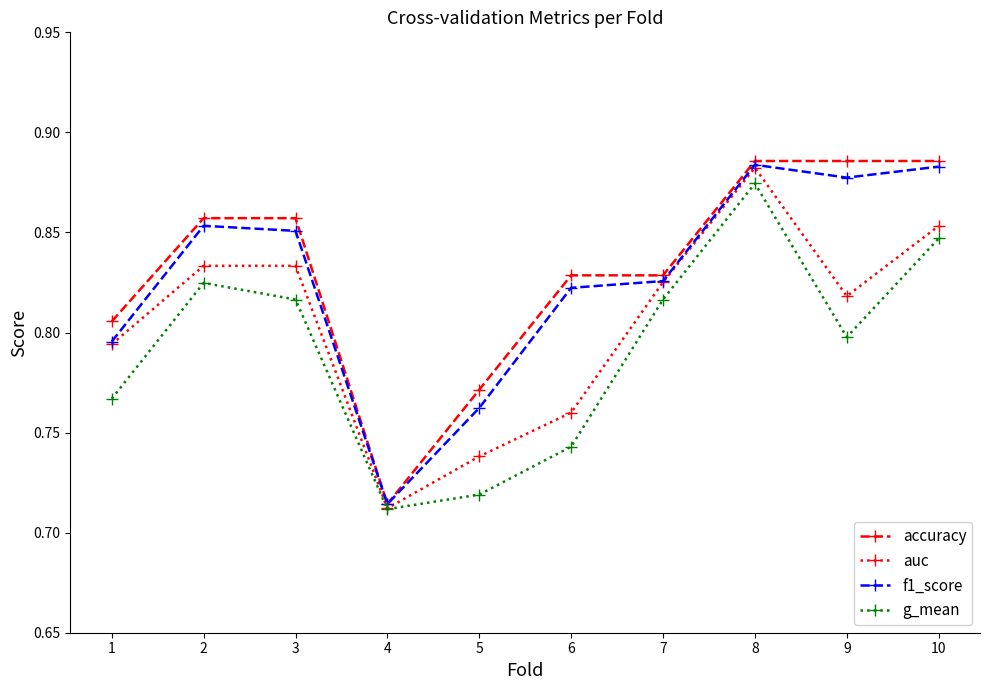

Count the number of categories in the chart.

10